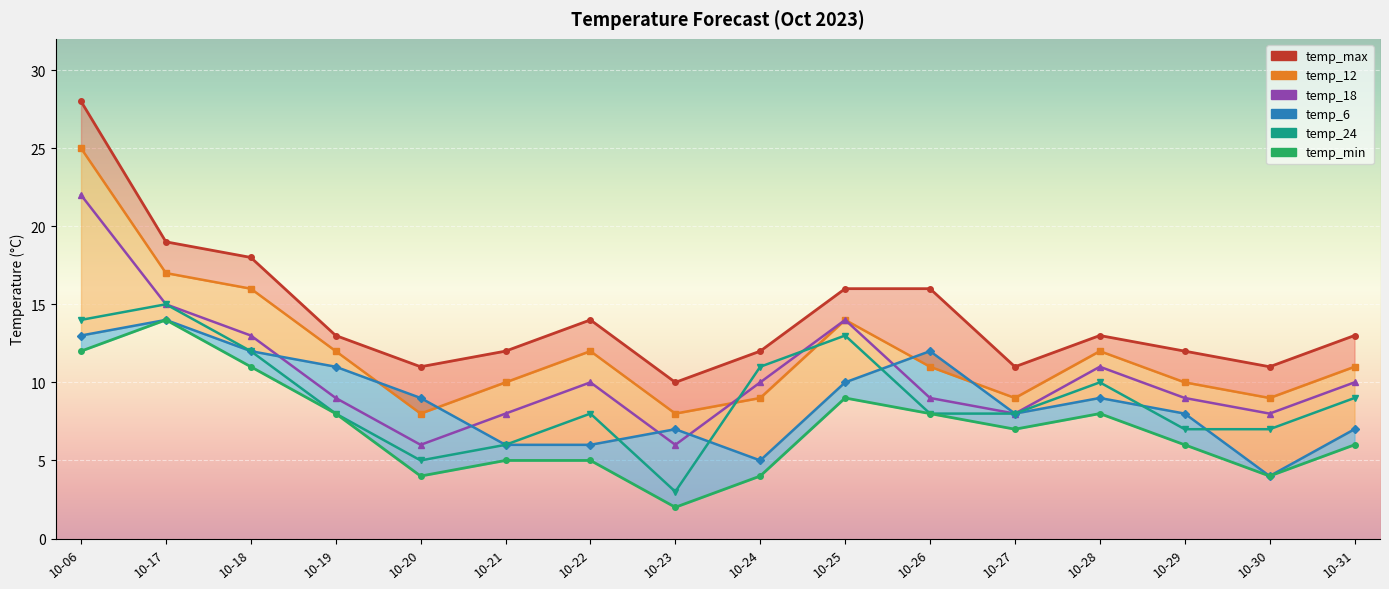

What is the difference between the maximum and minimum values in the temp_max series?

18